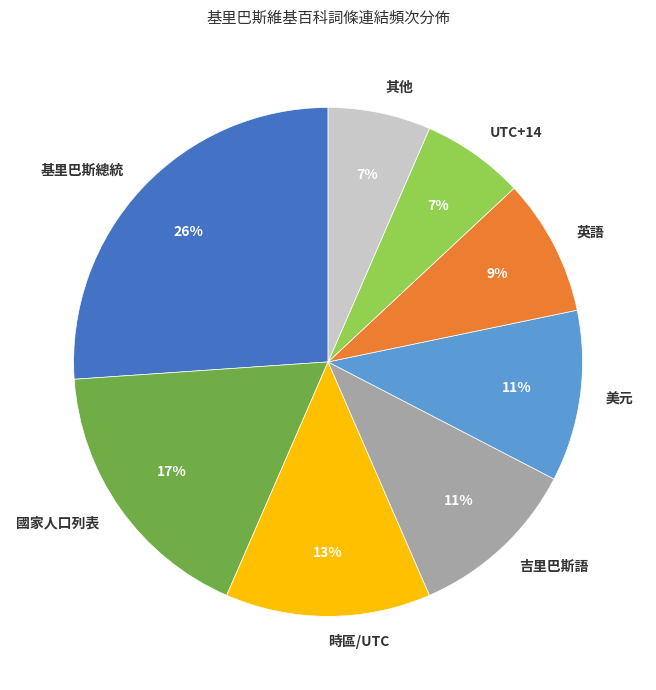

Does any single category account for the majority?

No